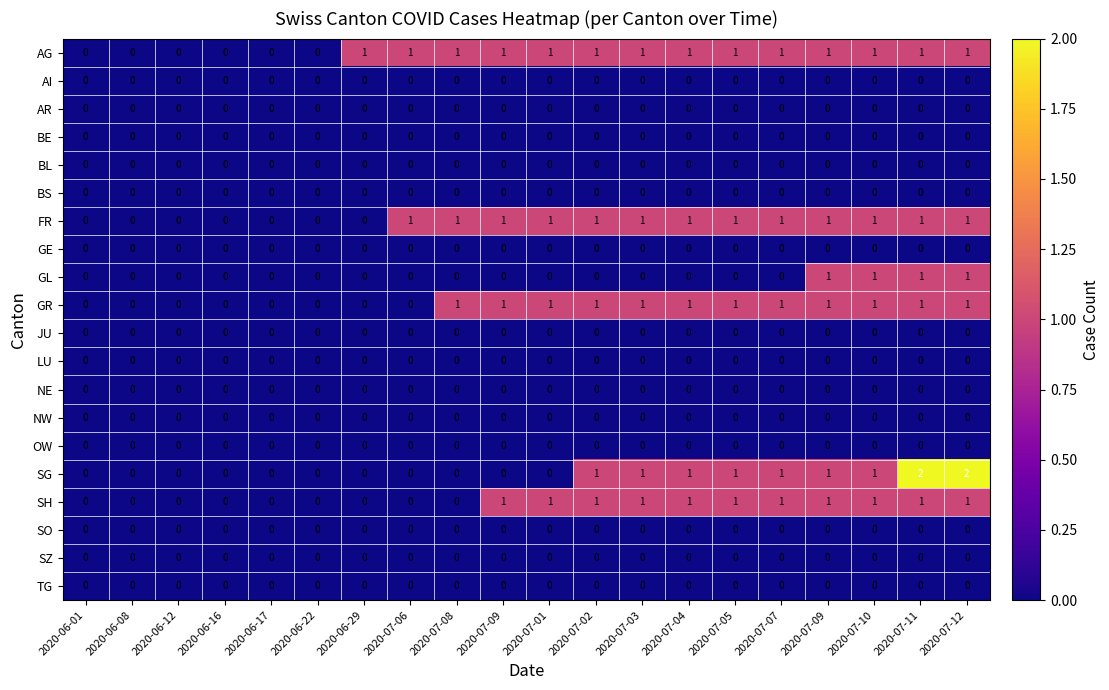

Which label corresponds to the smallest value in the chart?

2020-06-01